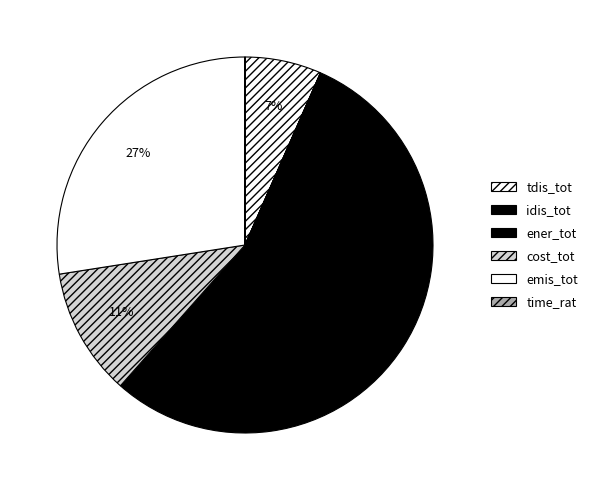

Which slice is the smallest?

idis_tot